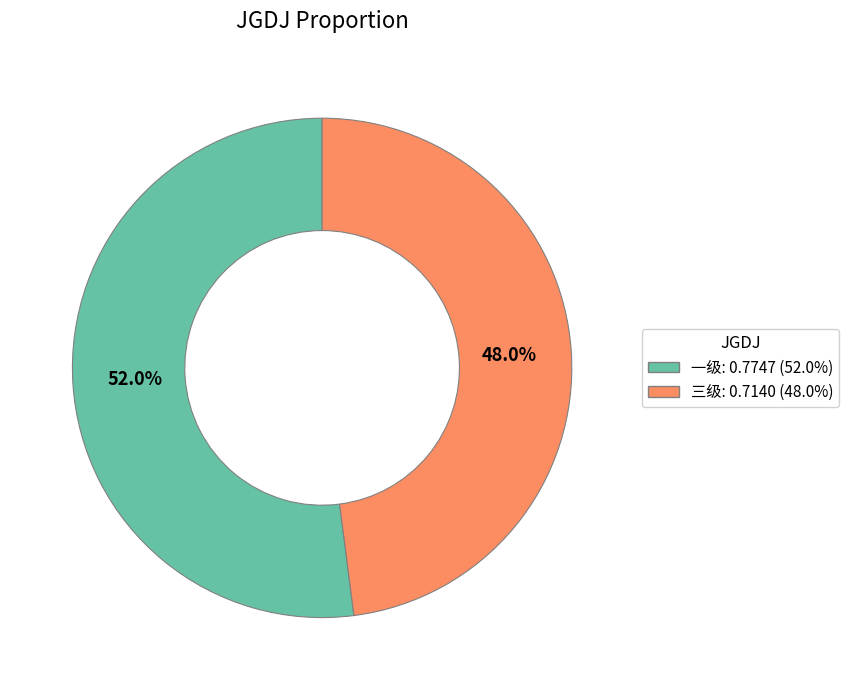

How many segments does this pie chart have?

2